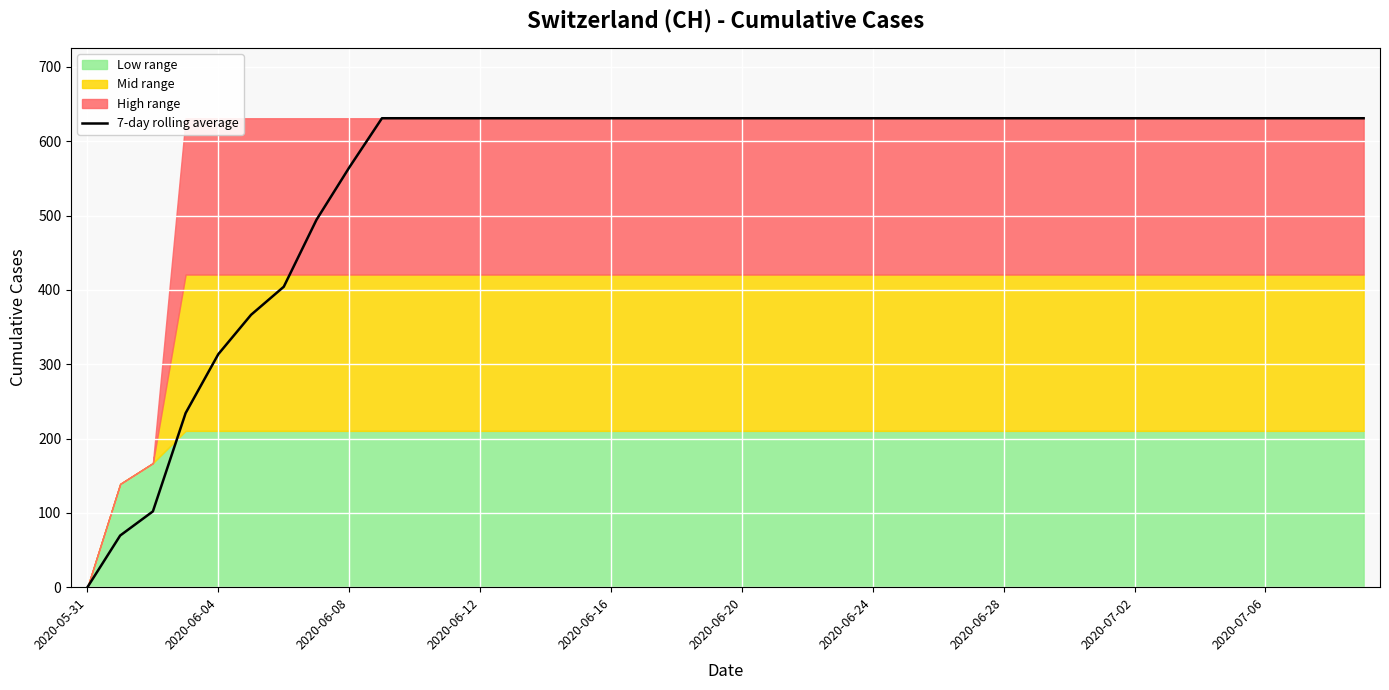

What is the label of the 27th point from the right?

13